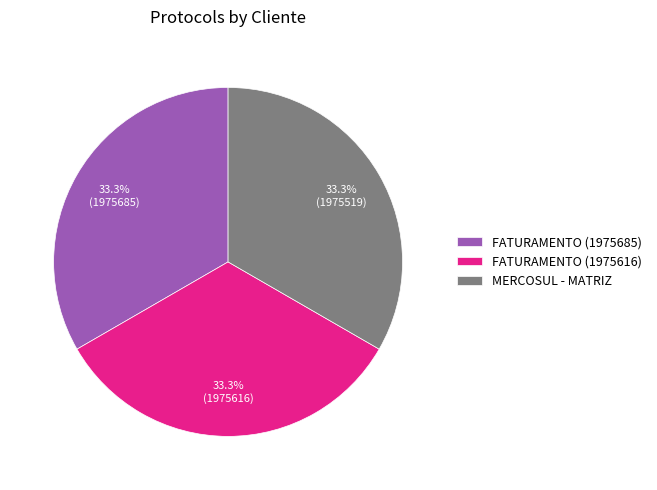

To the nearest percent, what percentage of the pie is FATURAMENTO (1975616)?

33%